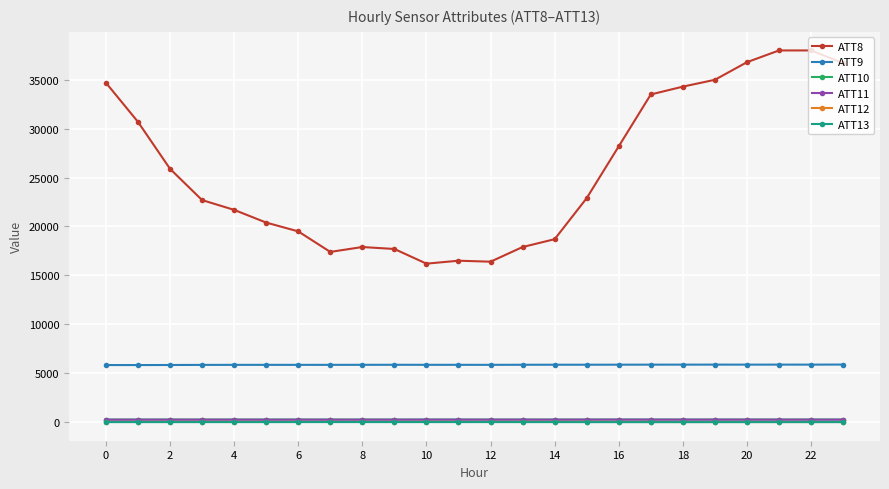

True or false: ATT10 and ATT8 intersect in this chart.

False